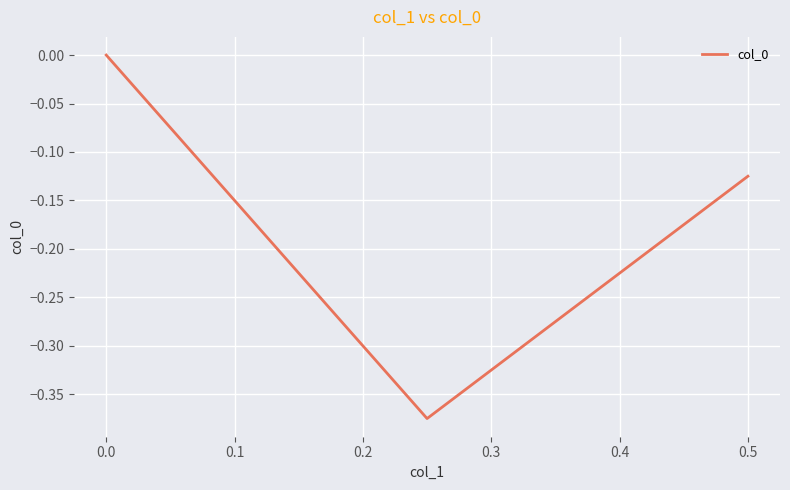

What is the smallest value displayed?

-0.4